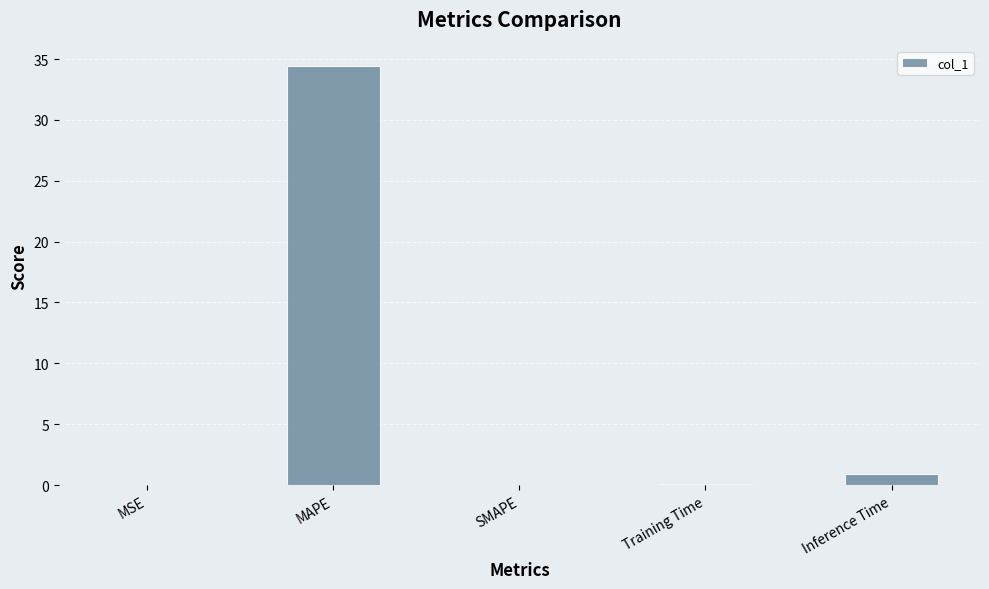

What is the sum of the values at Training Time and MAPE?

34.5